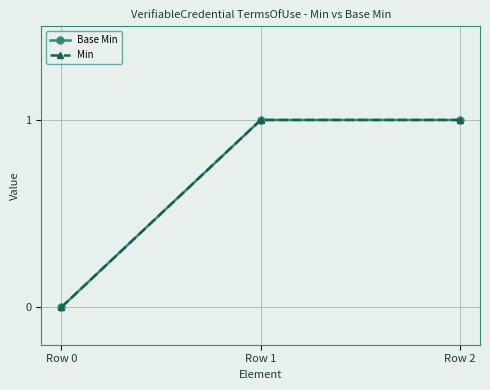

Which category has the lowest value across all series?

Row 0